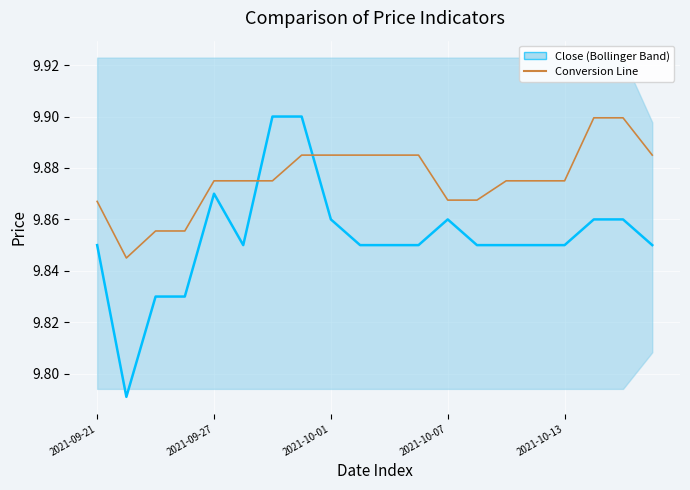

What position from the left is 5?

6